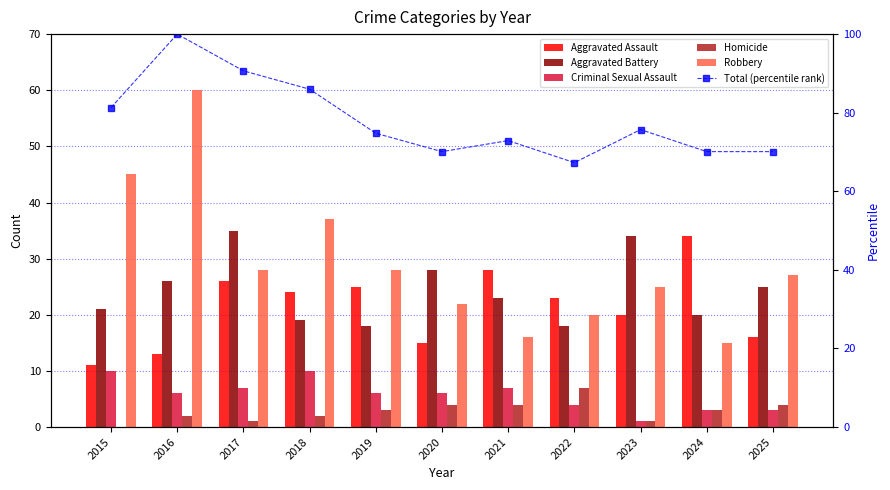

Reading left to right, extract all data points from this chart.

Aggravated Assault: 2015=11.0	2016=13.0	2017=26.0	2018=24.0	2019=25.0	2020=15.0	2021=28.0	2022=23.0	2023=20.0	2024=34.0	2025=16.0
Aggravated Battery: 2015=21.0	2016=26.0	2017=35.0	2018=19.0	2019=18.0	2020=28.0	2021=23.0	2022=18.0	2023=34.0	2024=20.0	2025=25.0
Criminal Sexual Assault: 2015=10.0	2016=6.0	2017=7.0	2018=10.0	2019=6.0	2020=6.0	2021=7.0	2022=4.0	2023=1.0	2024=3.0	2025=3.0
Homicide: 2015=0.0	2016=2.0	2017=1.0	2018=2.0	2019=3.0	2020=4.0	2021=4.0	2022=7.0	2023=1.0	2024=3.0	2025=4.0
Robbery: 2015=45.0	2016=60.0	2017=28.0	2018=37.0	2019=28.0	2020=22.0	2021=16.0	2022=20.0	2023=25.0	2024=15.0	2025=27.0
Total (percentile rank): 2015=81.3	2016=100.0	2017=90.7	2018=86.0	2019=74.8	2020=70.1	2021=72.9	2022=67.3	2023=75.7	2024=70.1	2025=70.1